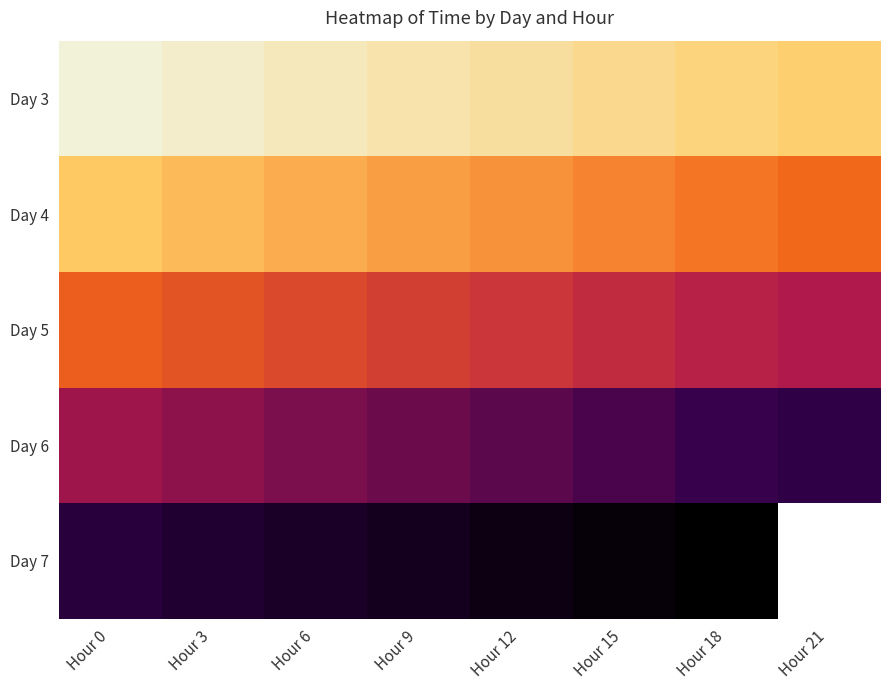

What is the difference between the highest and lowest values at Hour 12?

0.8